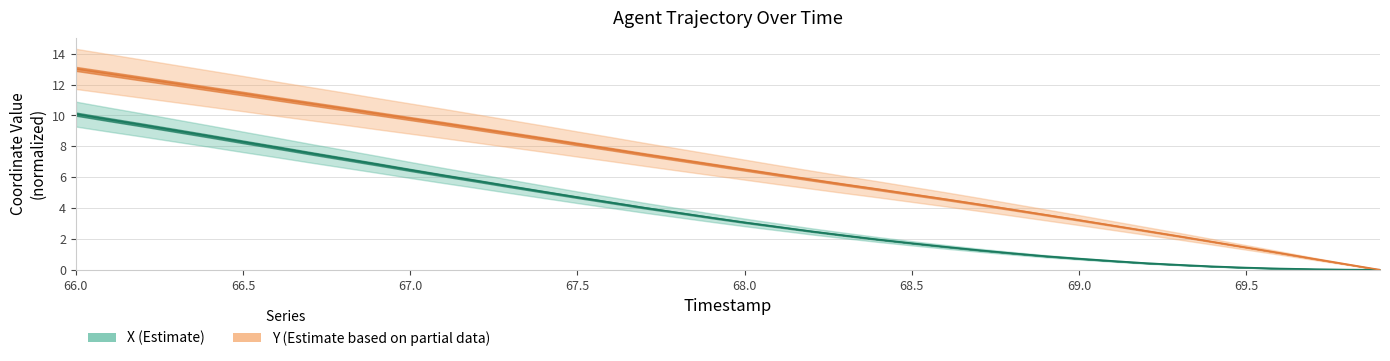

What is the label of the 32nd point from the left?

69.1